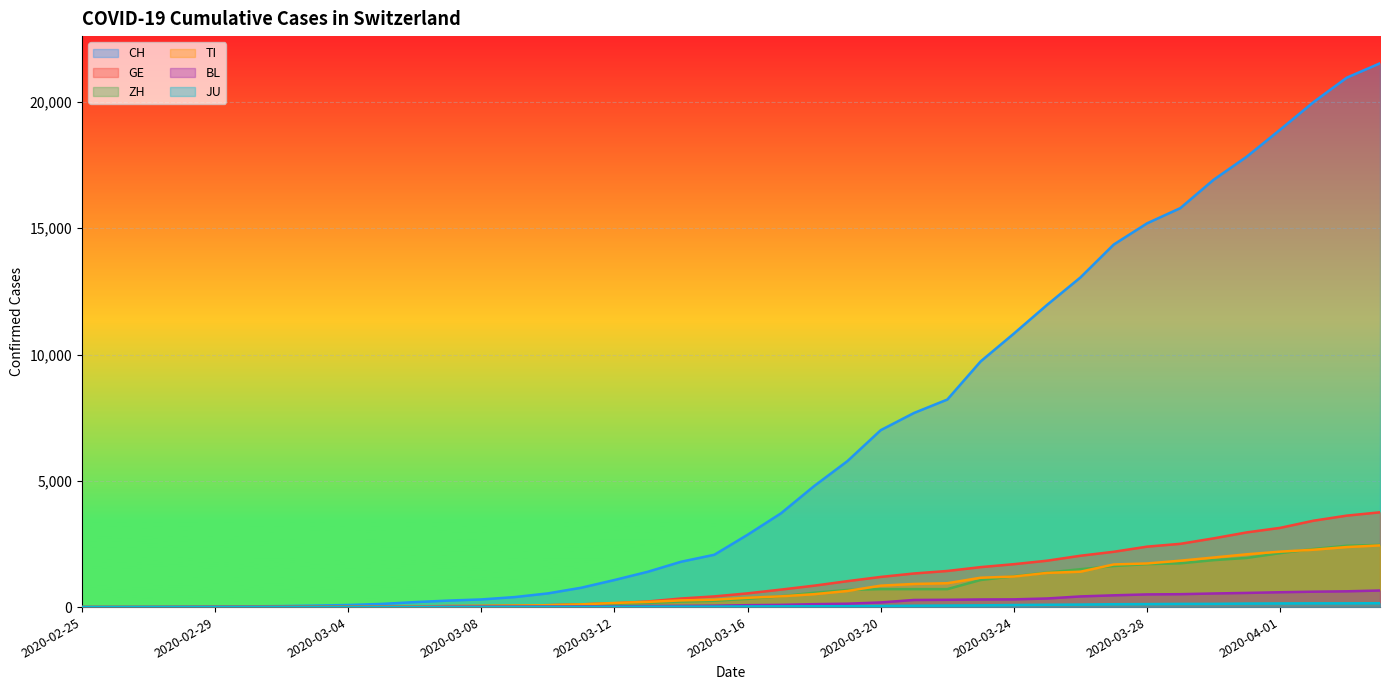

What are all the series names shown in the legend?

CH, GE, ZH, TI, BL, JU